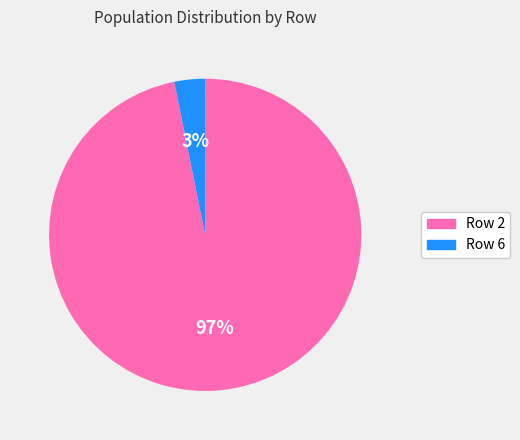

Is there a majority slice in this chart?

Yes